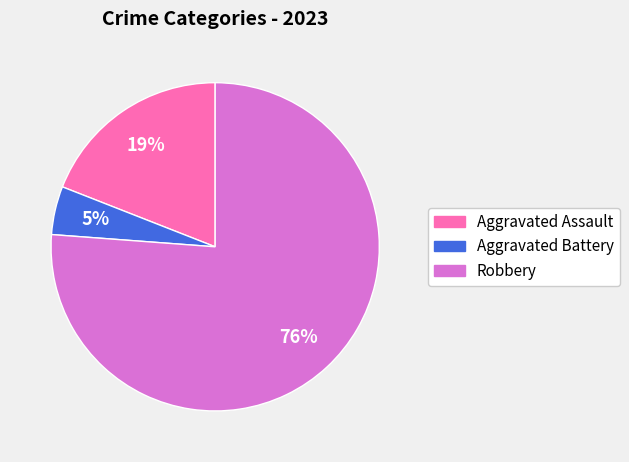

What is the smallest slice in the pie chart?

Aggravated Battery